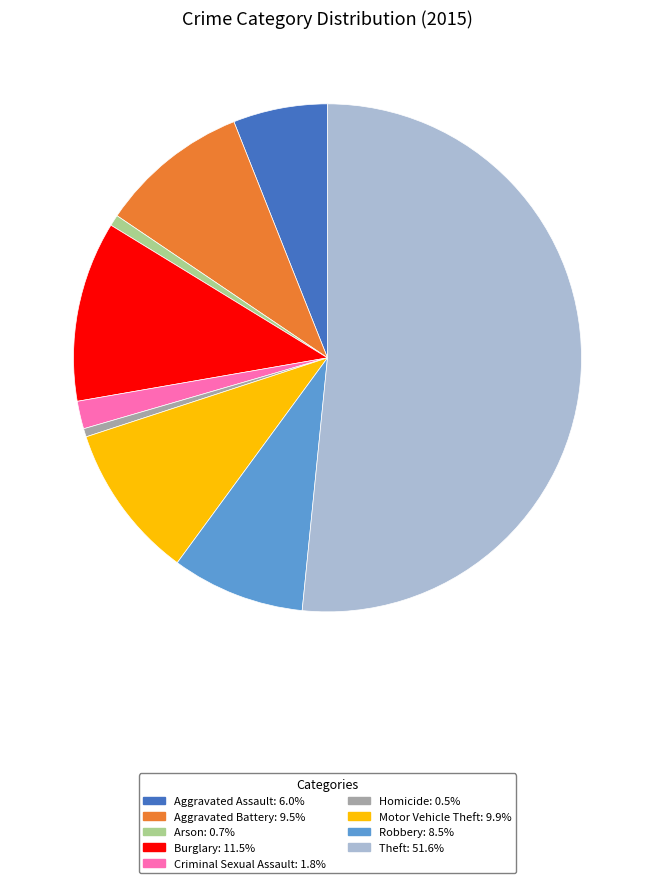

Approximately how many times larger is the value at Burglary compared to Robbery?

1.4